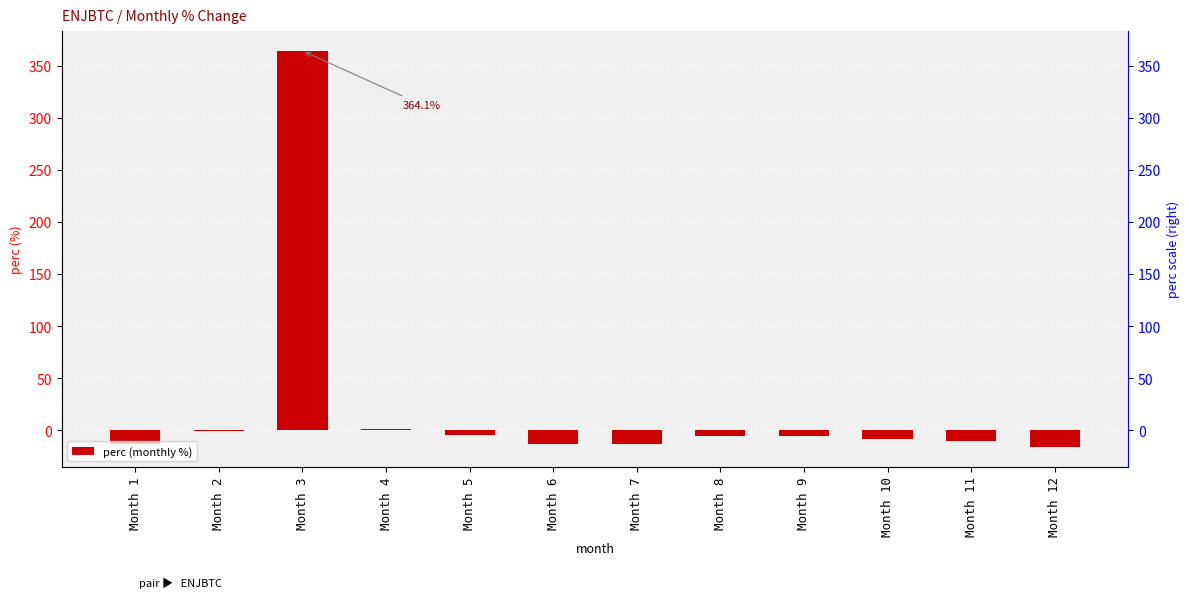

The value at Month 1 is -13.6. True or false?

True